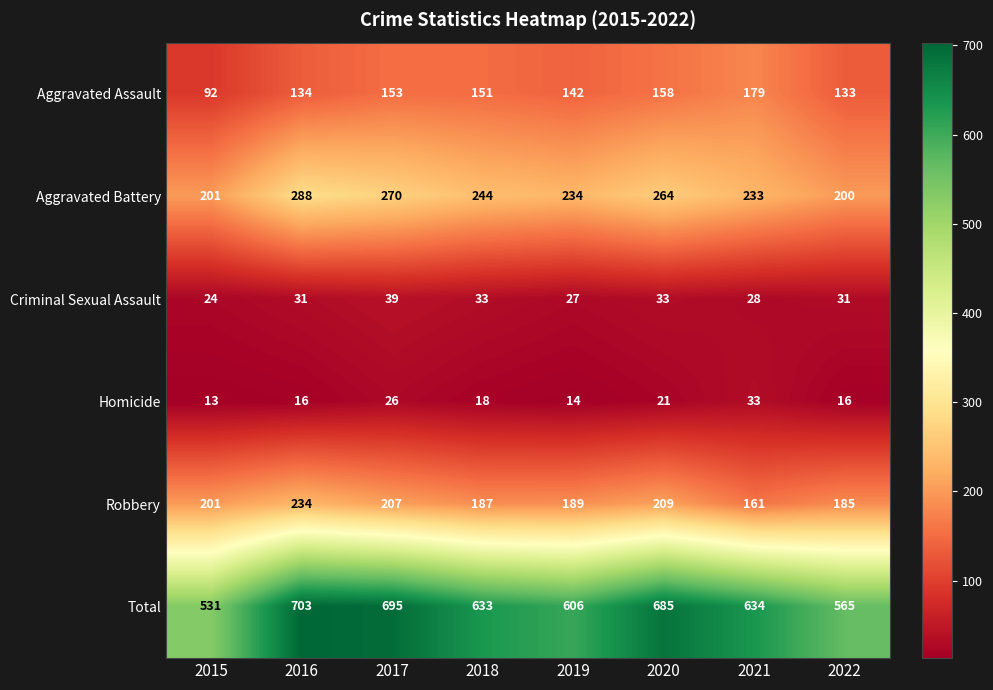

The Robbery series shows 187 at 2018. True or false?

True